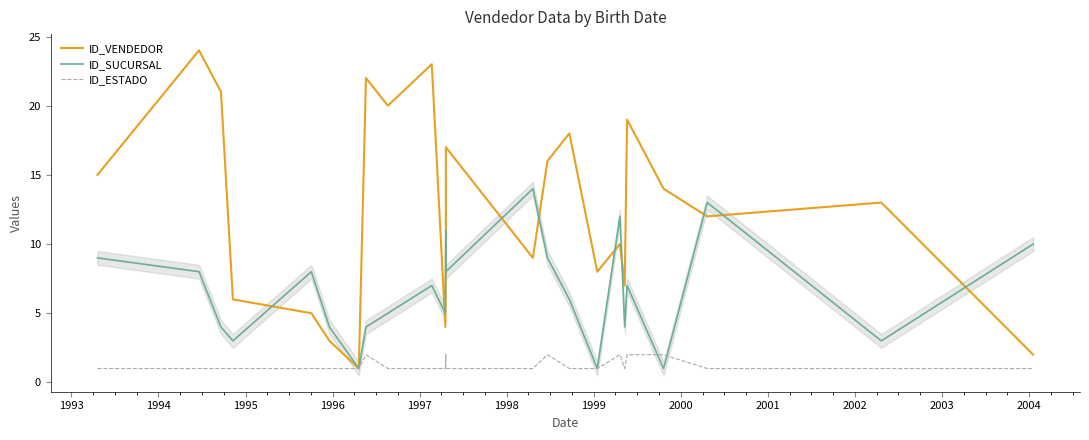

Which category has the lowest value across all series?

1998